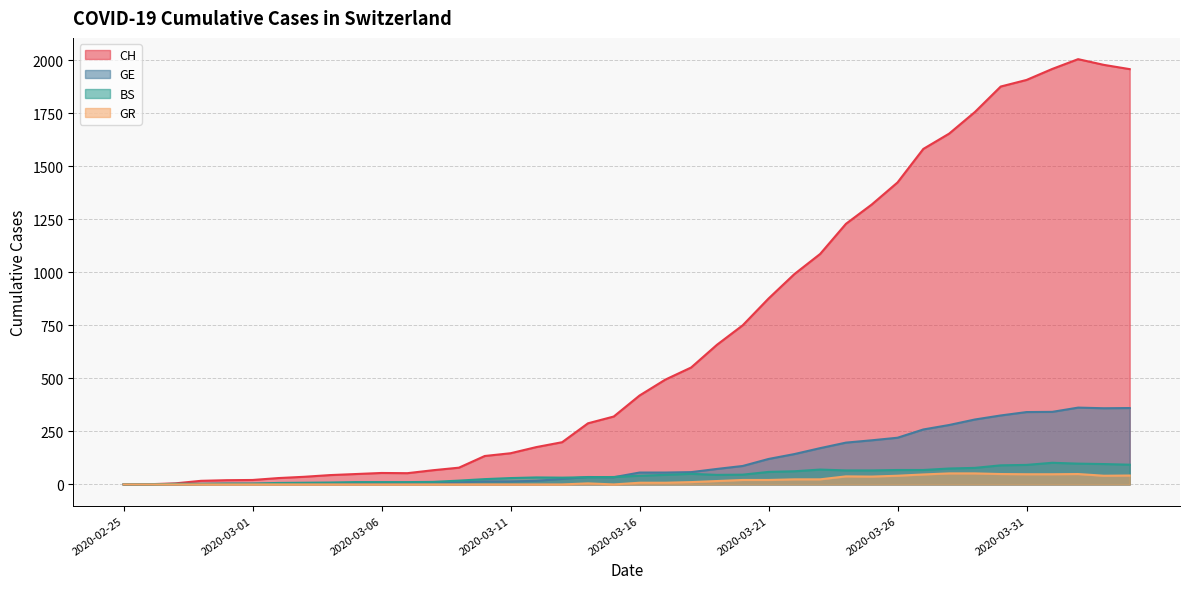

What is the value of the GR point at the 21st from the left?

8